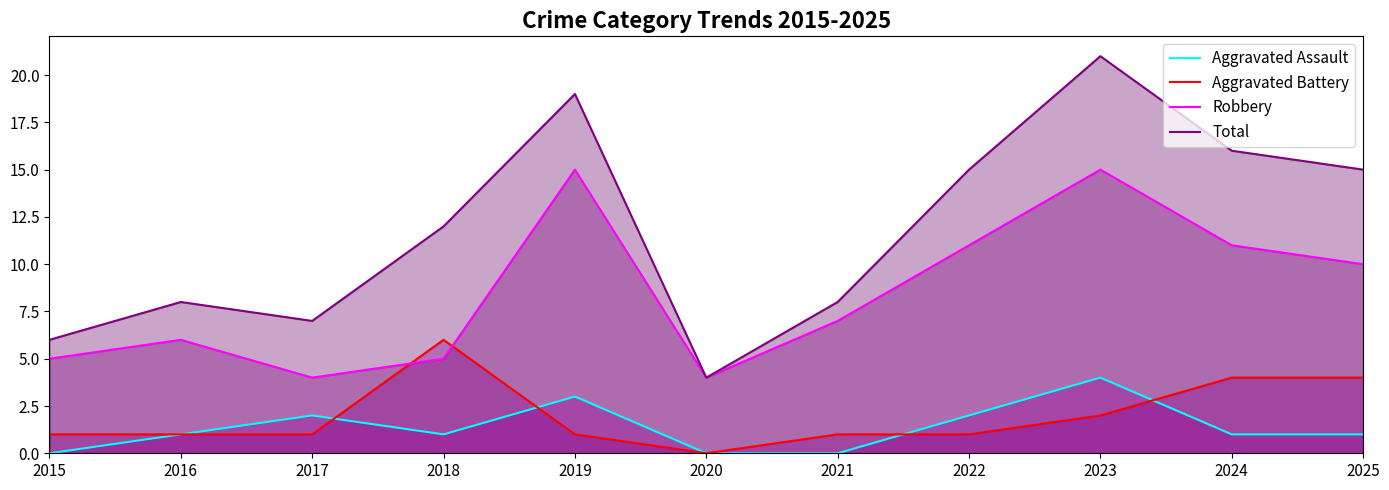

What are all the series names shown in the legend?

Aggravated Assault, Aggravated Battery, Robbery, Total